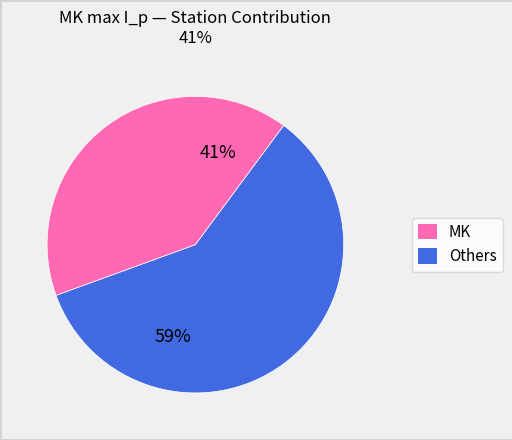

To the nearest percent, what is the average slice percentage?

50%